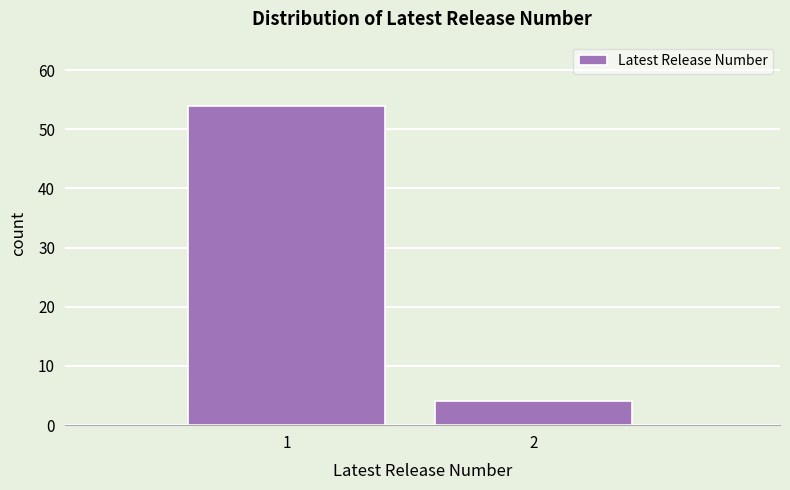

Reading left to right, what are all the values shown in this chart?

54	4